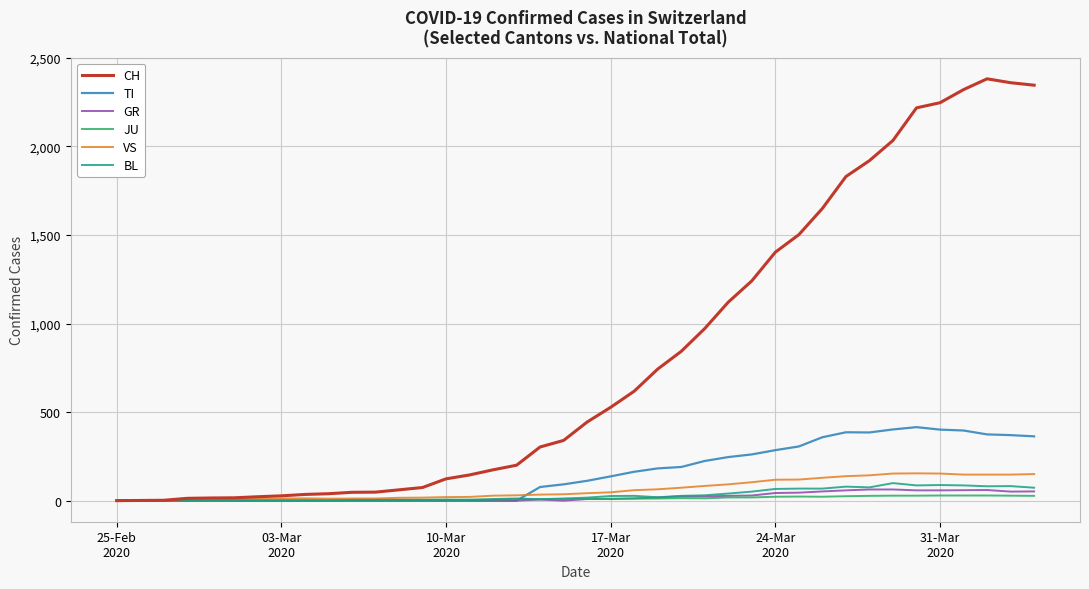

What is the greatest value displayed?

2382